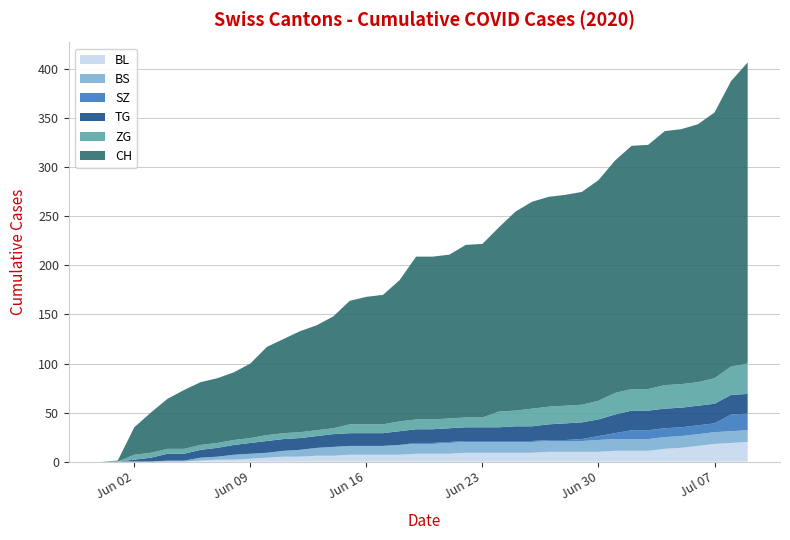

Reading right to left, what are all the values shown in this chart?

CH: 307	291	271	263	260	259	249	248	237	225	217	215	214	211	203	188	177	176	167	166	166	144	132	130	126	114	107	103	96	90	76	69	66	64	60	51	41	28	1	0
BL: 20	19	18	16	14	13	11	11	11	10	10	10	10	9	9	9	9	9	8	8	8	7	7	7	7	6	6	5	5	4	3	2	2	1	0	0	0	0	0	0
BS: 12	12	12	12	12	12	12	12	12	12	11	11	11	11	11	11	11	11	11	10	10	10	9	9	9	9	8	7	6	5	5	5	3	3	1	1	0	0	0	0
SZ: 17	17	9	9	9	9	9	9	6	4	2	1	1	1	1	1	1	1	1	1	1	0	0	0	0	0	0	0	0	0	0	0	0	0	0	0	0	0	0	0
TG: 20	20	20	20	20	20	20	20	19	17	17	17	16	15	15	14	14	14	14	14	14	14	13	13	13	13	12	12	12	12	11	10	9	8	7	7	4	2	0	0
ZG: 31	29	26	24	24	24	22	22	22	19	18	18	18	18	16	16	10	10	10	10	10	10	9	9	9	6	6	6	6	6	5	5	5	5	5	5	5	5	0	0